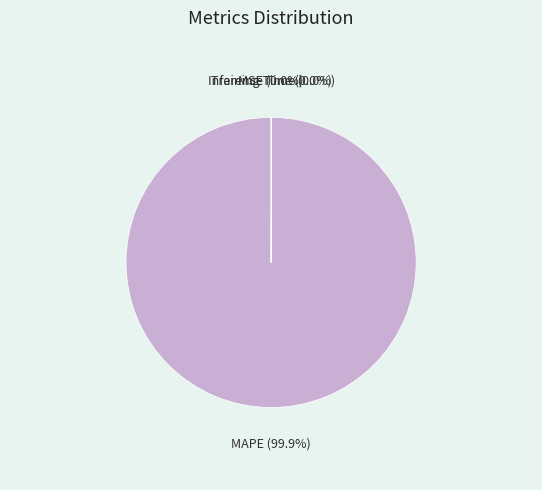

Which slice is the largest?

MAPE